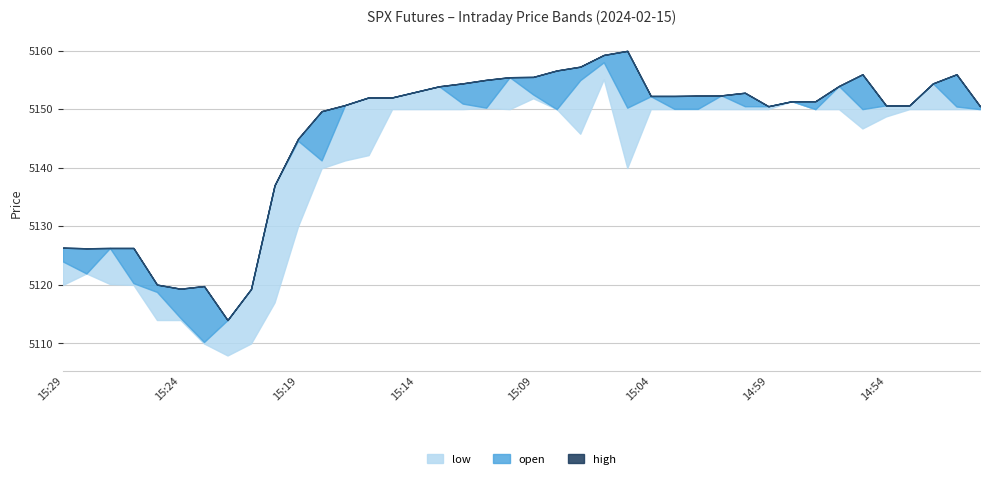

Is it true that open equals 7967.7 at 15:19?

False